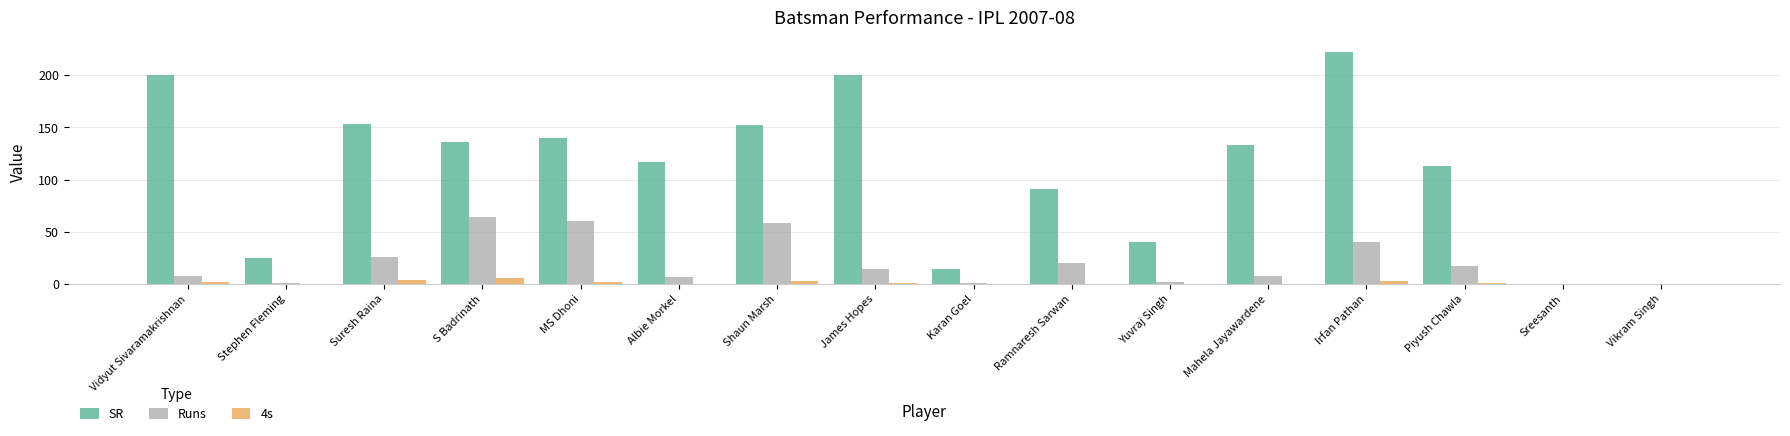

Which series has the largest total across all categories?

SR